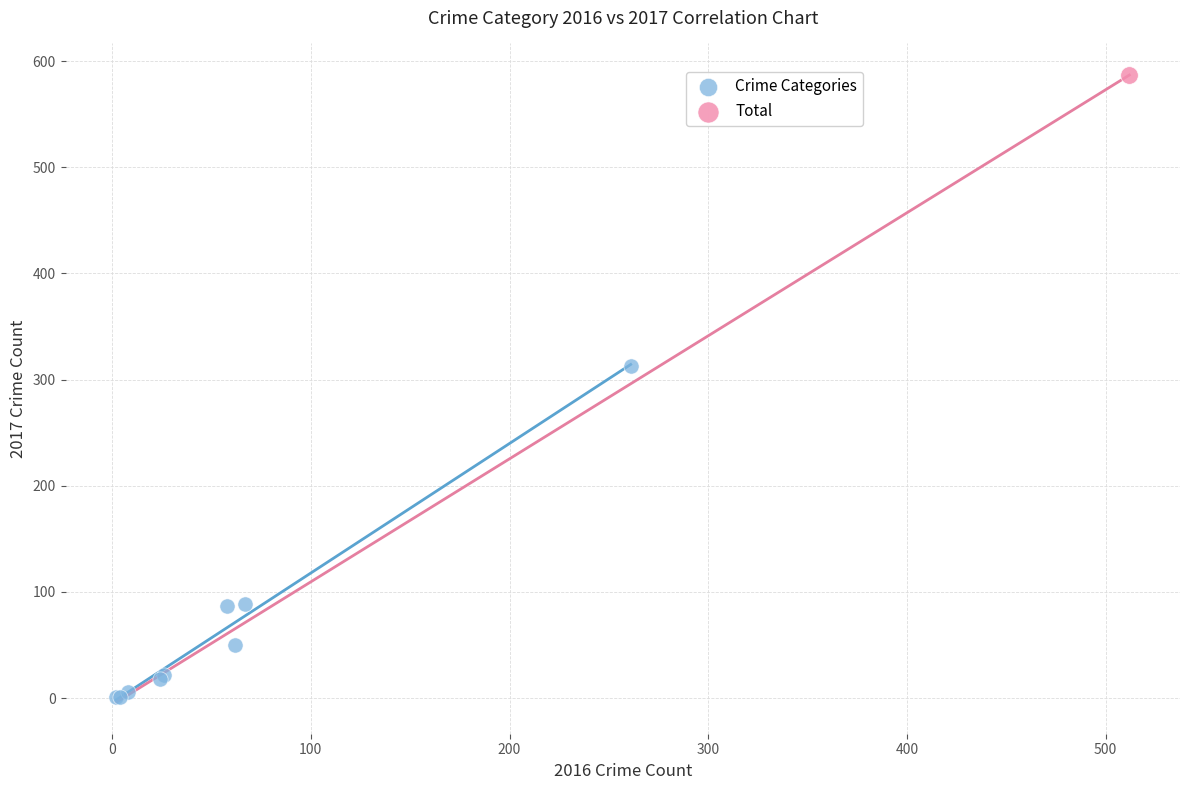

What are all the series names shown in the legend?

Crime Categories, Total